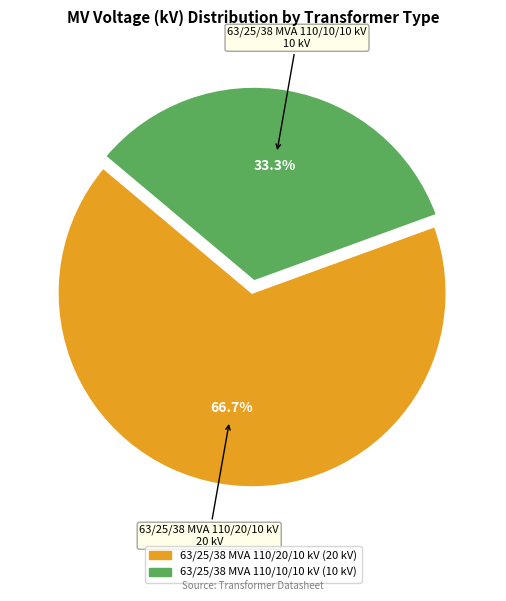

Which category has the smallest portion of the pie?

63/25/38 MVA 110/10/10 kV